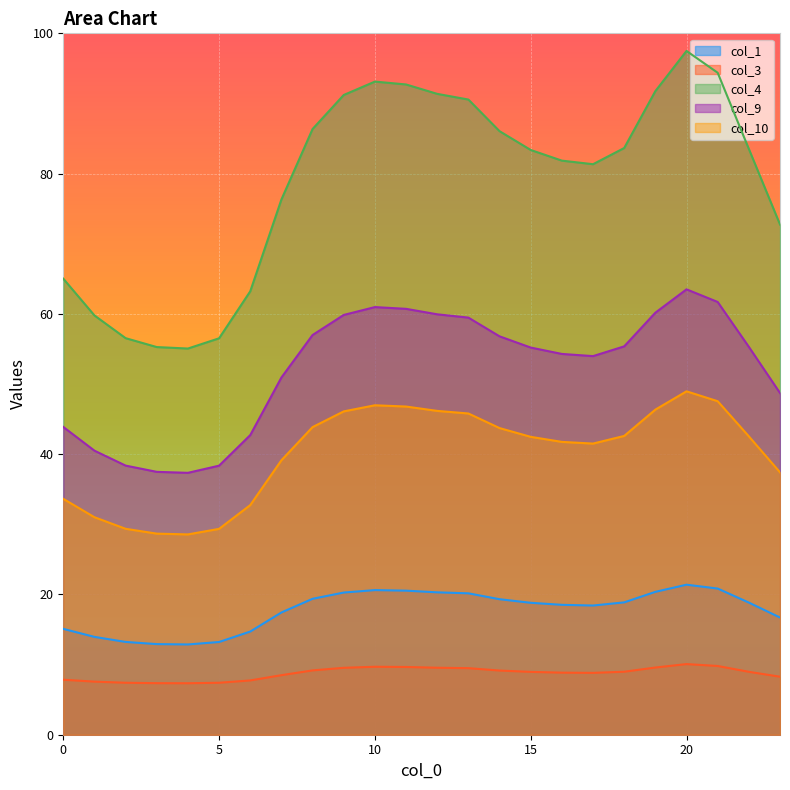

What is the value of the col_9 point at the 3rd from the left?

38.4